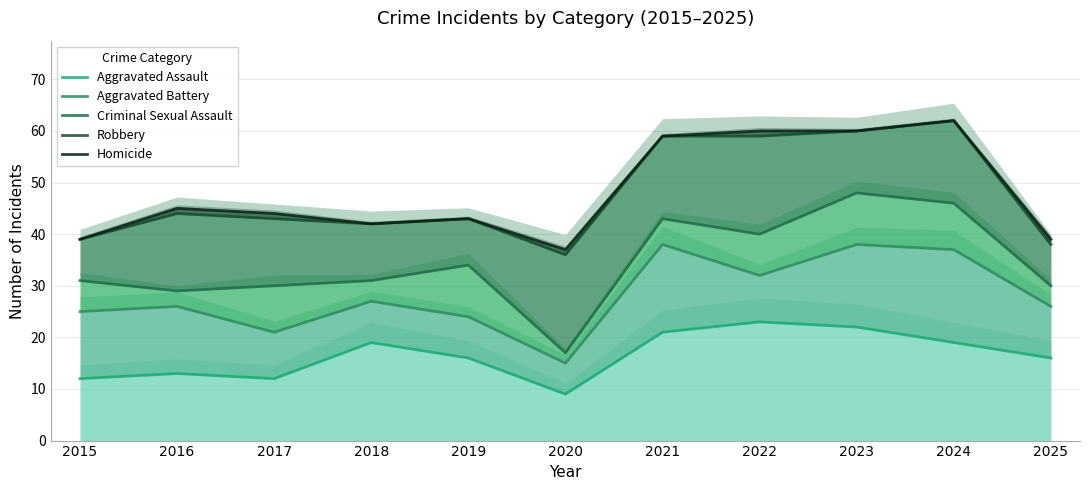

Which category has the highest value in the Robbery series?

2024